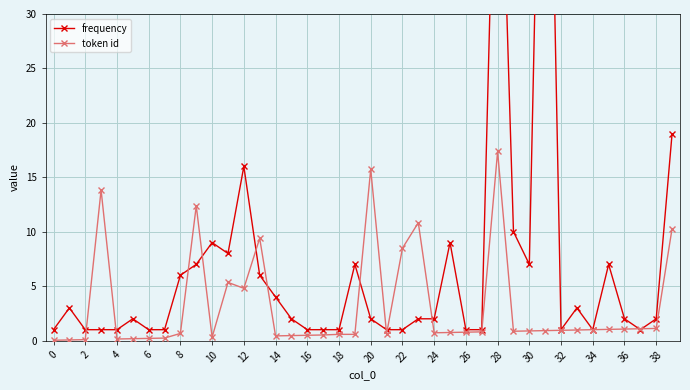

Which category has the highest value in the token id series?

28